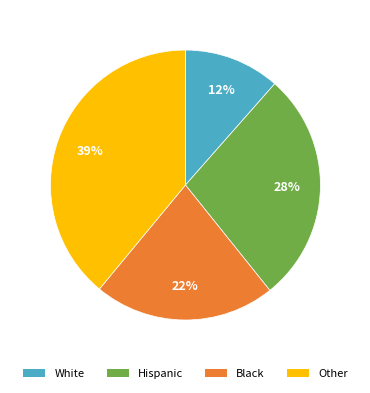

What percentage is the Black slice, to the nearest percent?

22%